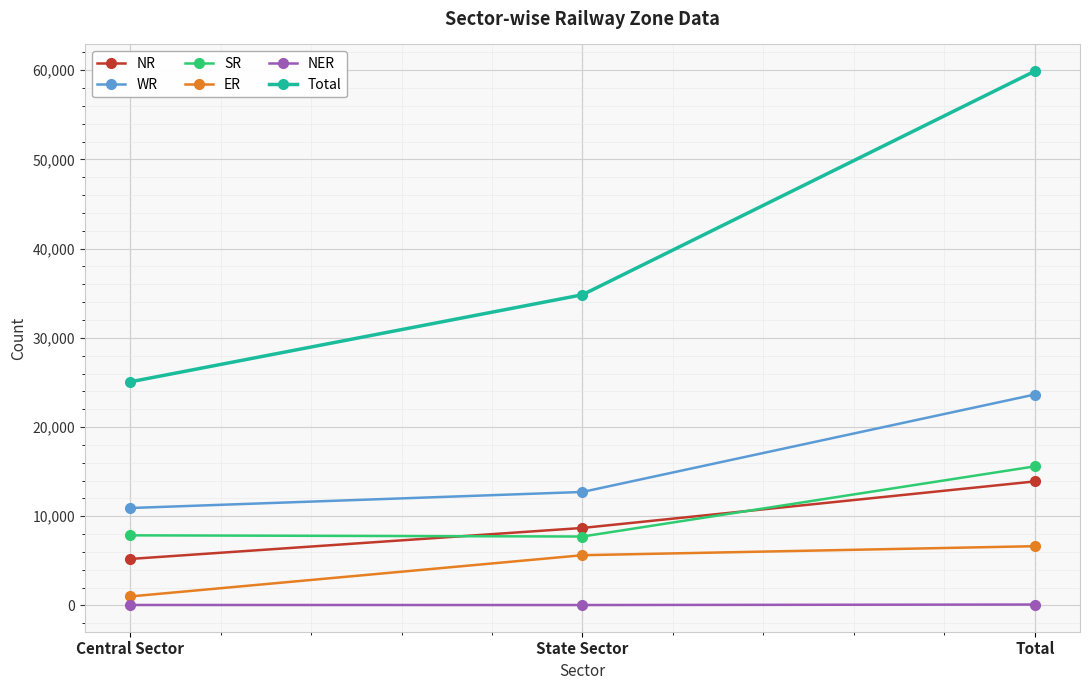

The SR series shows 13356 at State Sector. True or false?

False